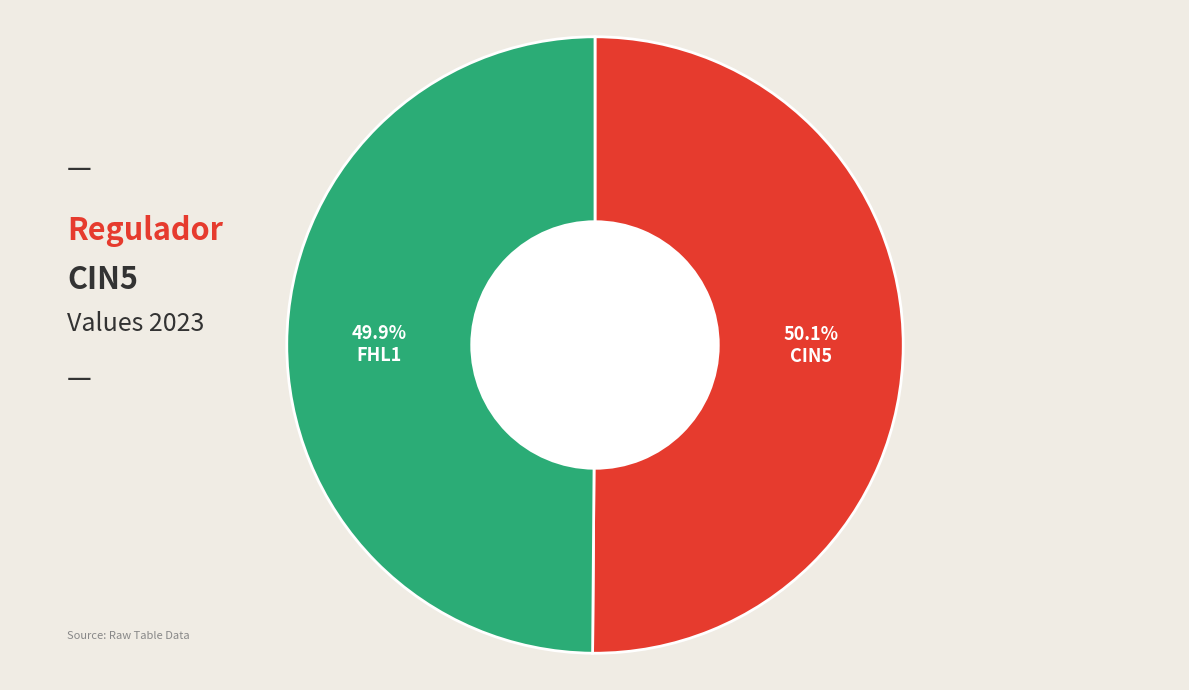

Does any single category account for the majority?

Yes